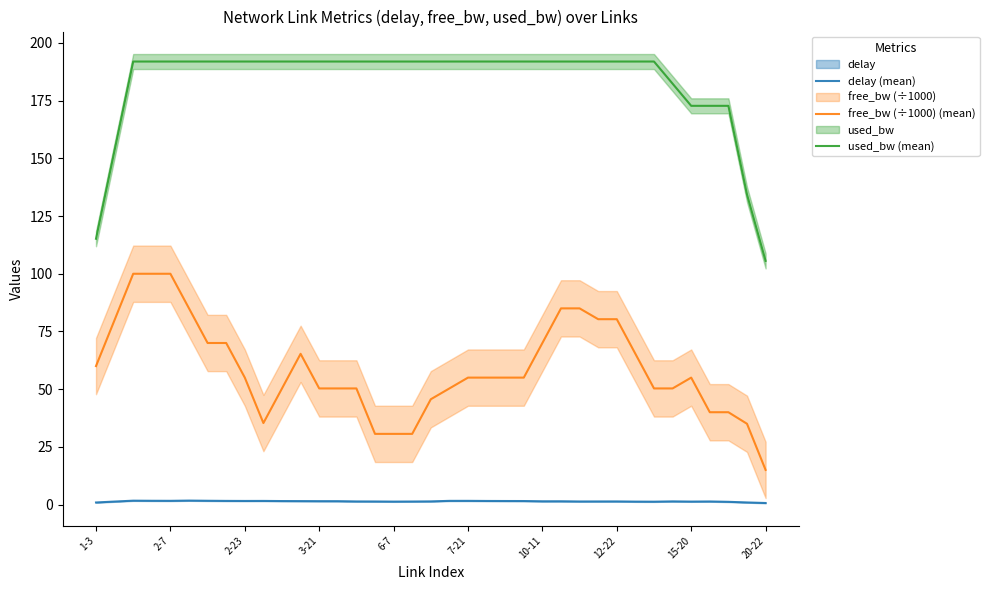

The used_bw (mean) series shows 107.8 at 15-20. True or false?

False